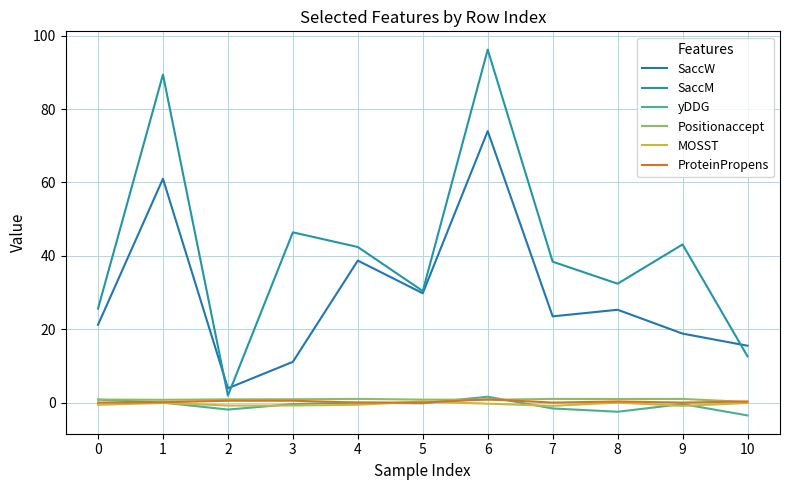

Which category has the lowest value in the Positionaccept series?

10